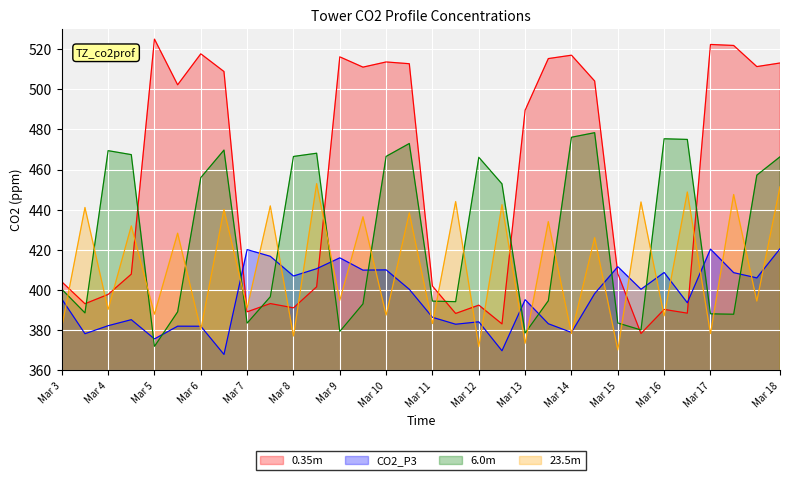

How many data points does each series have?

32